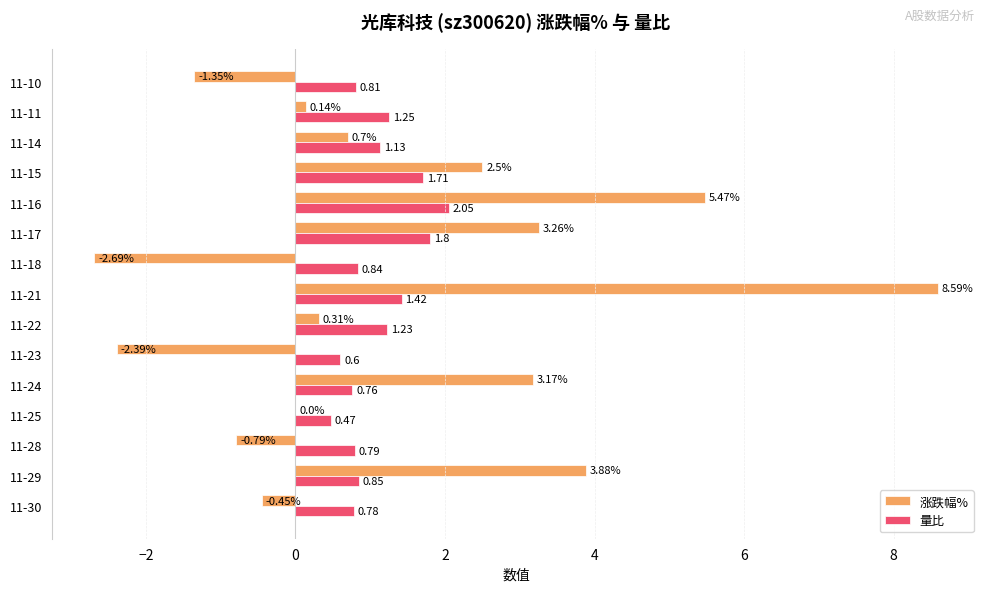

At which category is the sum across all series the highest?

11-21